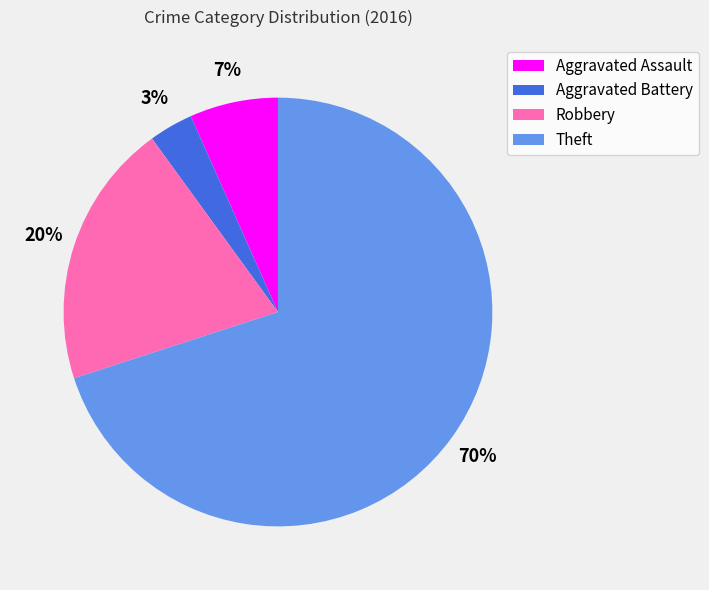

What percentage is the Robbery slice, to the nearest percent?

20%